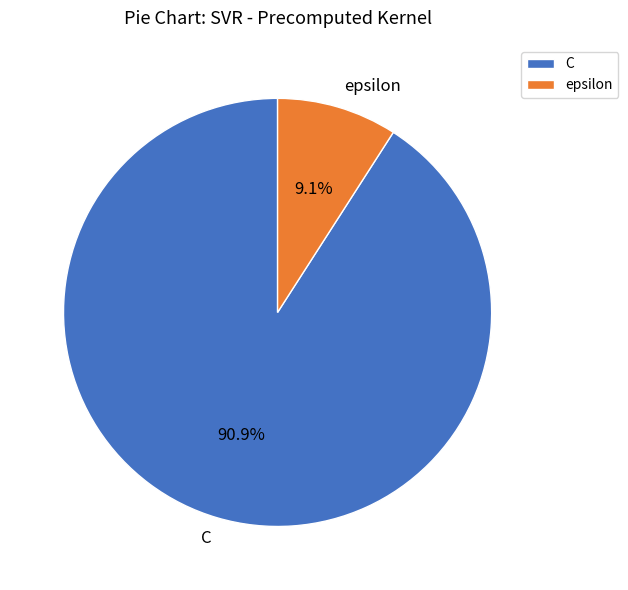

Which has a higher value, epsilon or C?

C